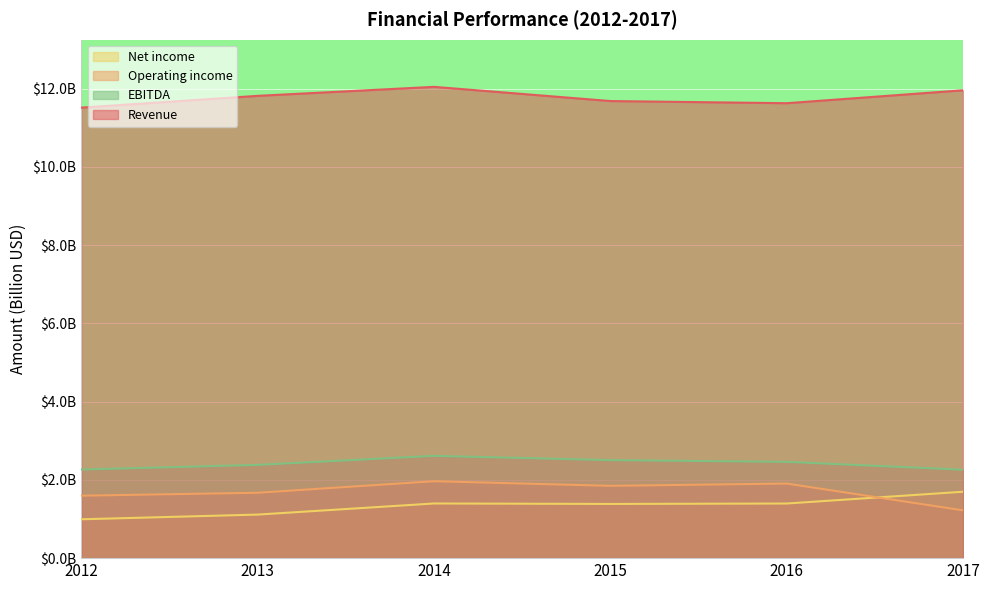

Count the number of categories in the chart.

6